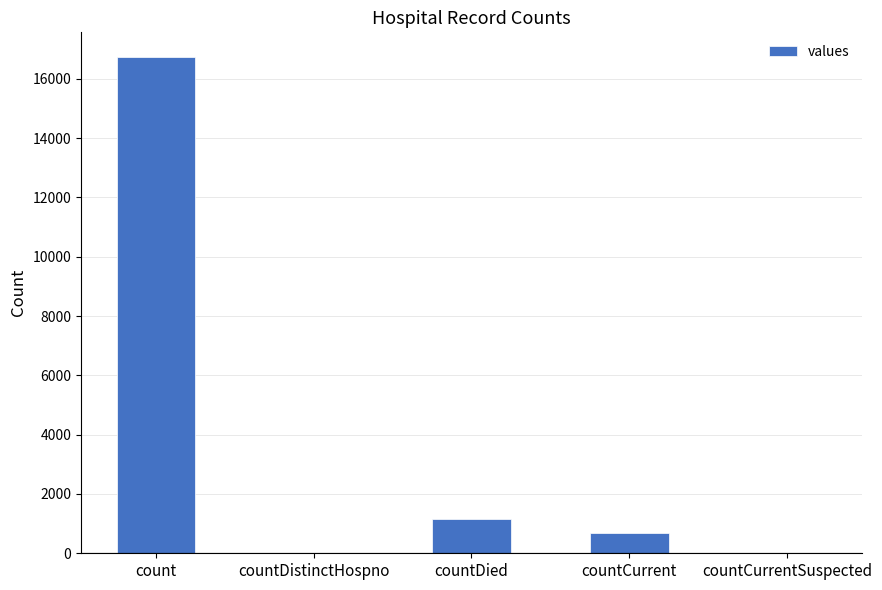

The chart shows a value of 0 at countCurrentSuspected. True or false?

True